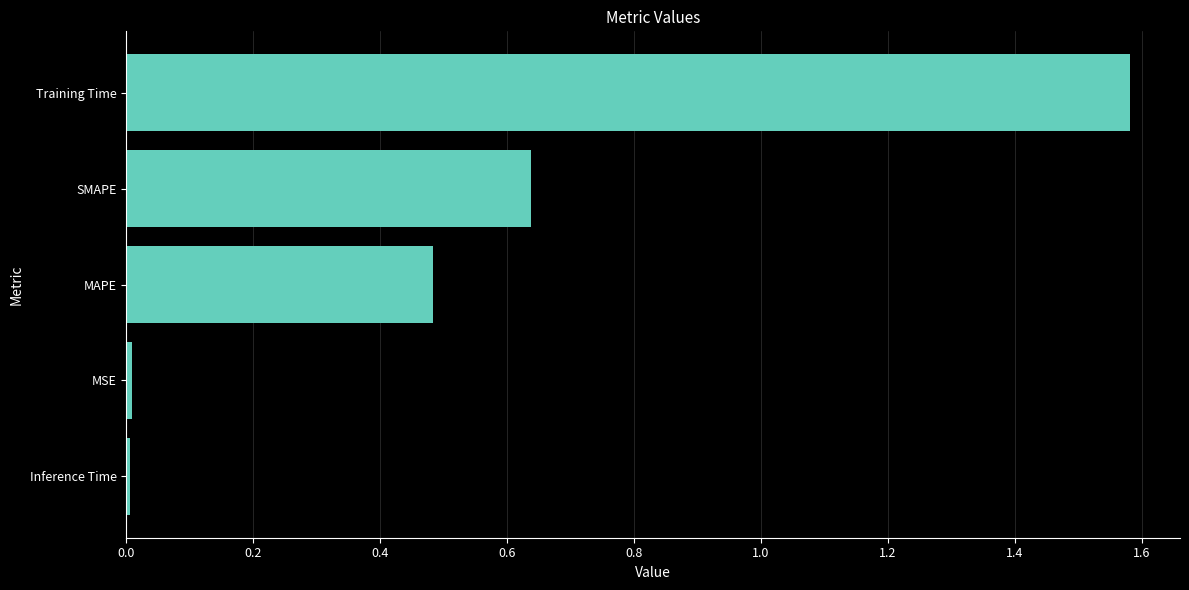

The value at SMAPE is 0.4. True or false?

False